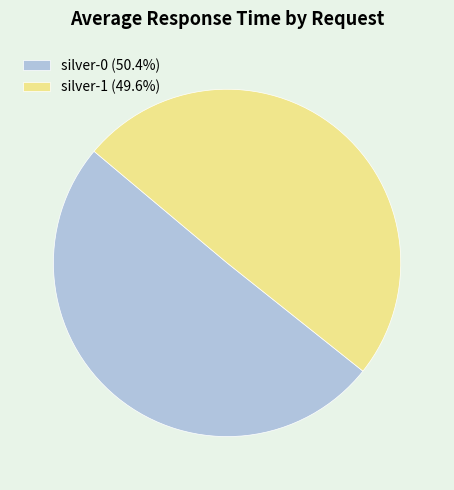

What is the largest slice in the pie chart?

silver-0